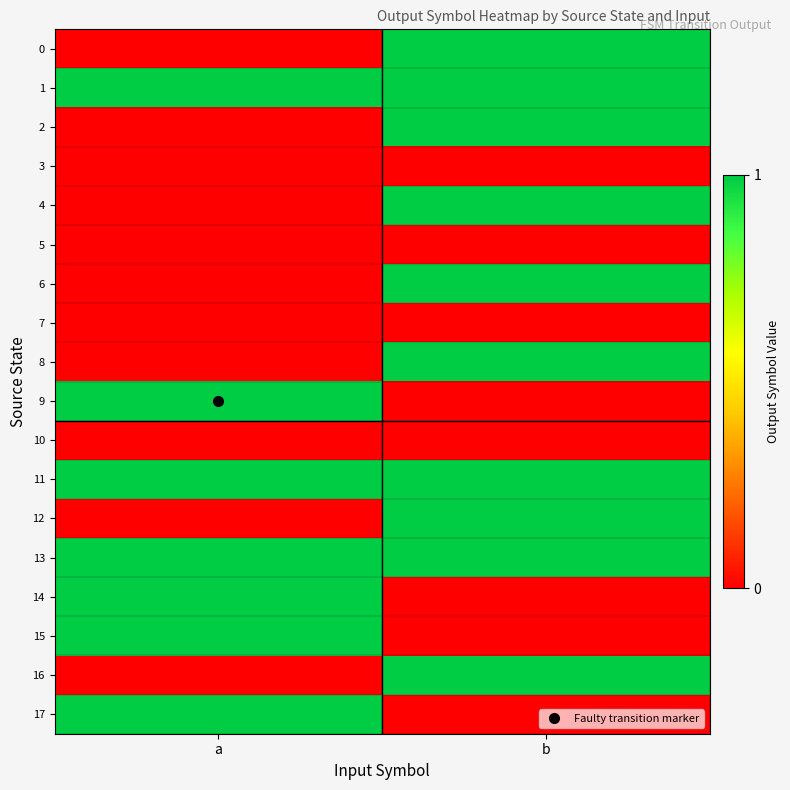

At which category is the sum across all series the highest?

b